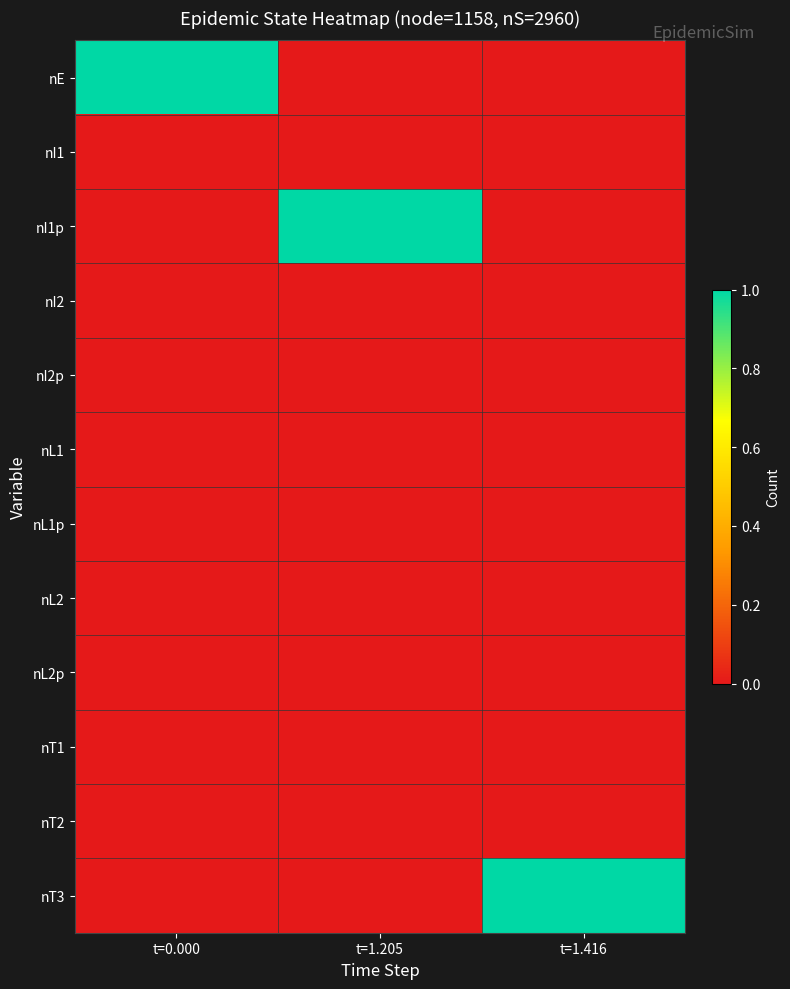

Between t=1.205 and t=1.416, which is larger?

t=1.205